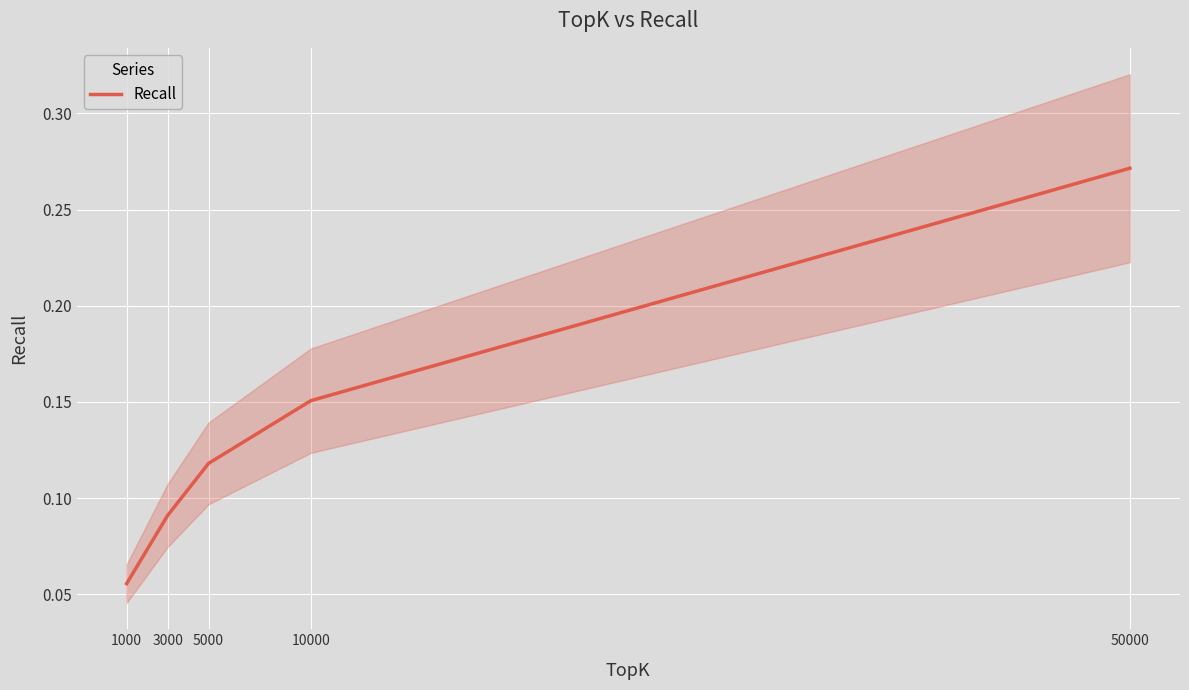

What is the sum of all values?

0.7